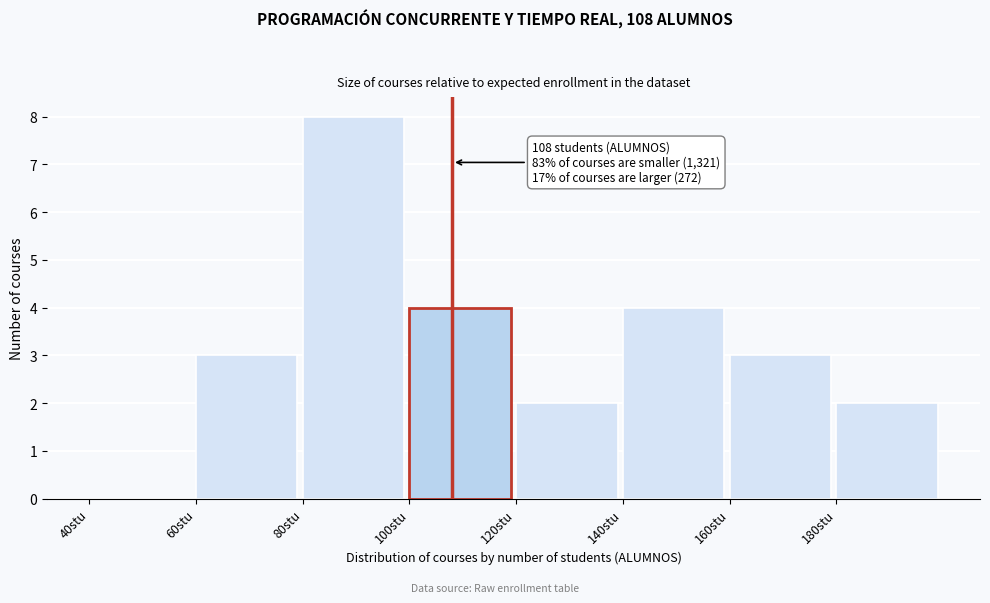

Over which range of the x-axis is the bar tallest?

80 to 100